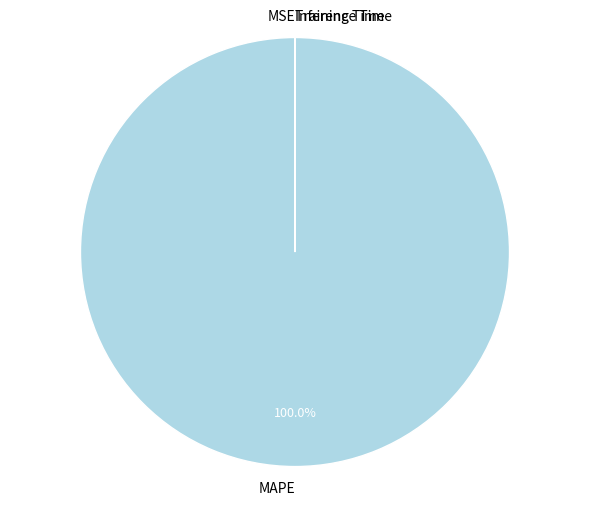

What is the largest slice in the pie chart?

MAPE